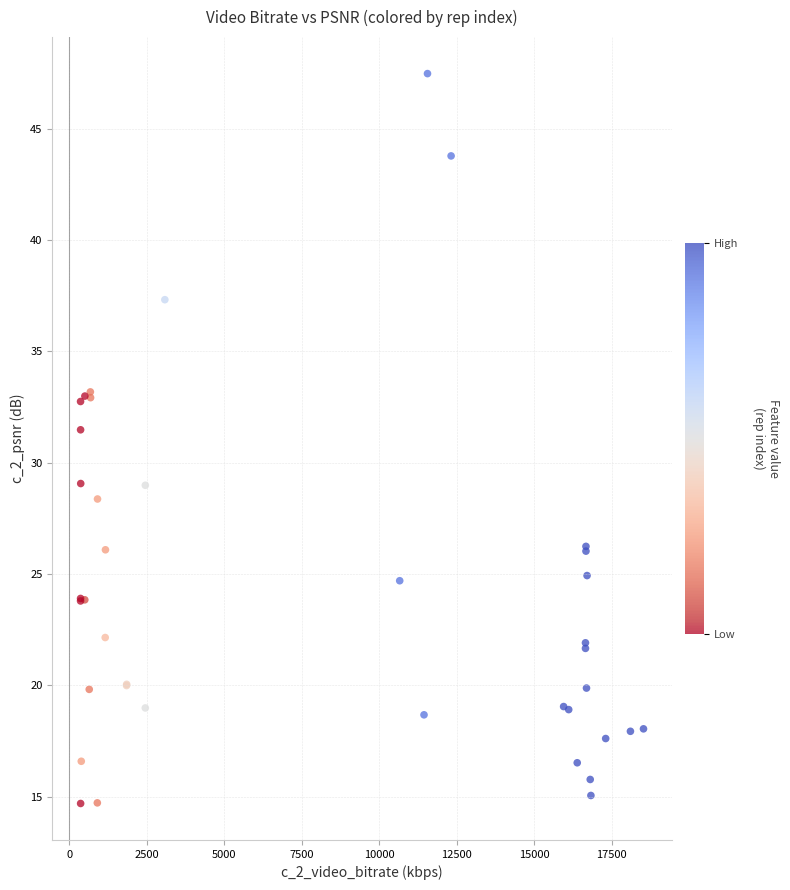

What Y value in the scatter plot is closest to 31?

31.5